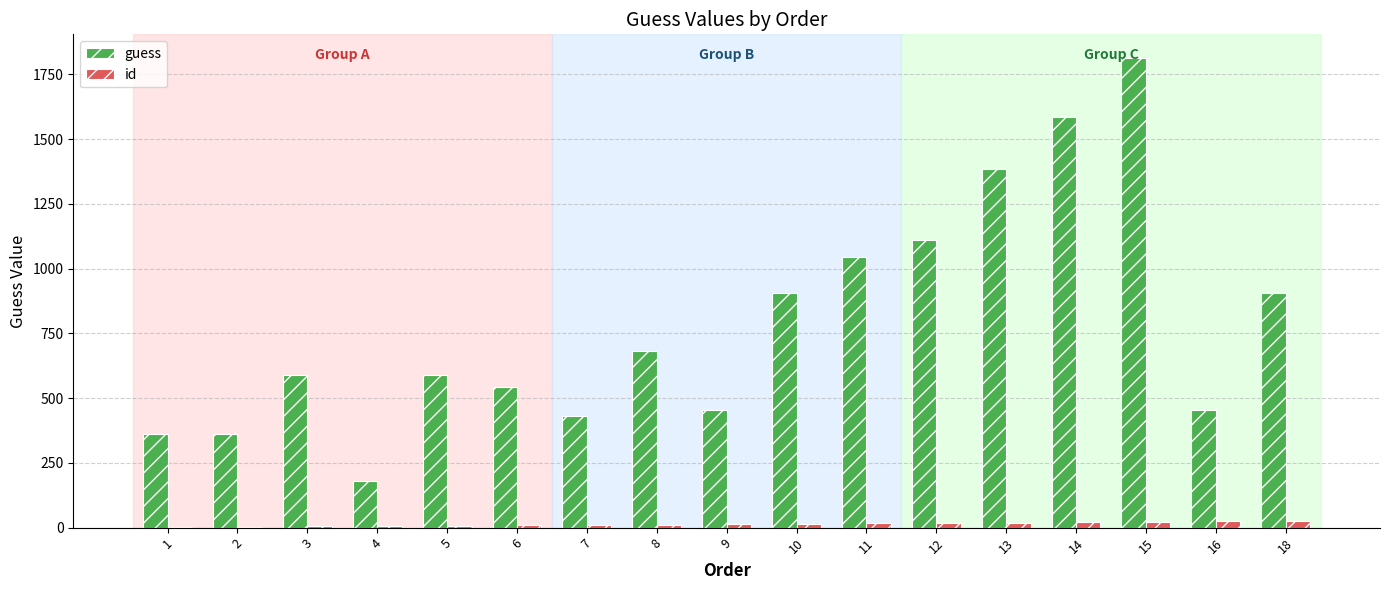

Are the bars horizontal?

No